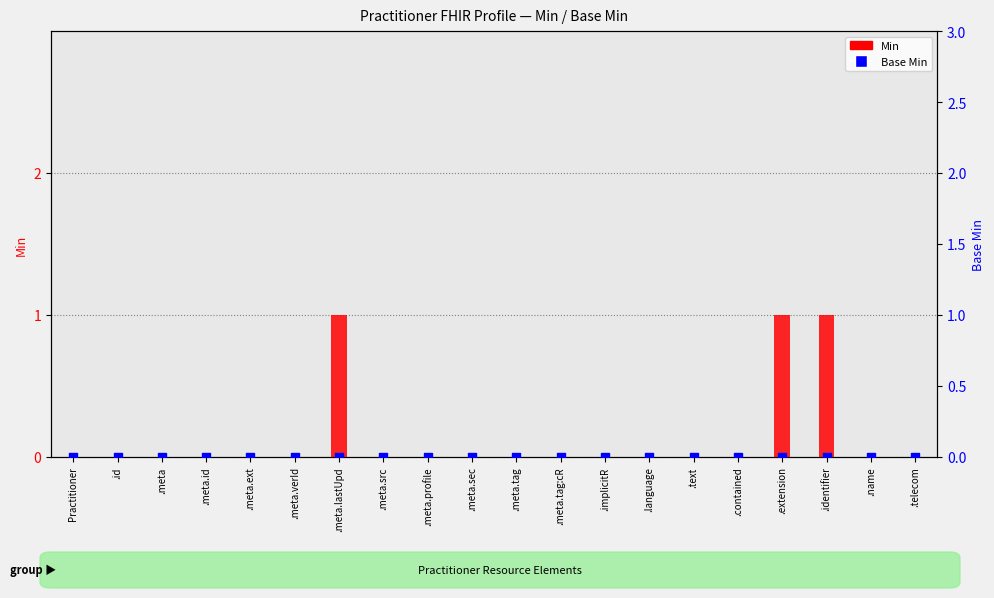

Which series contains the highest Y value?

Min